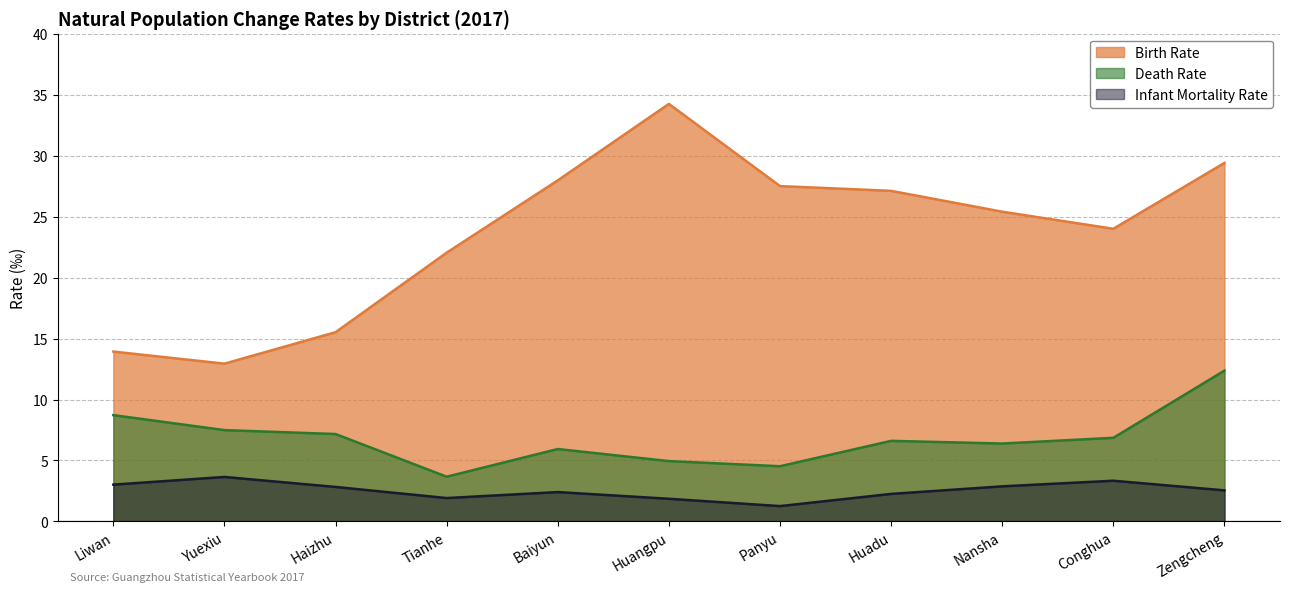

What are all the series names shown in the legend?

Birth Rate, Death Rate, Infant Mortality Rate